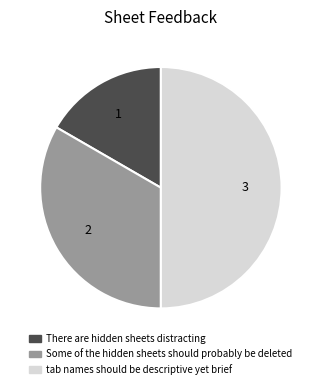

Rank the categories by value from highest to lowest.

tab names should be descriptive yet brief, Some of the hidden sheets should probably be deleted, There are hidden sheets distracting